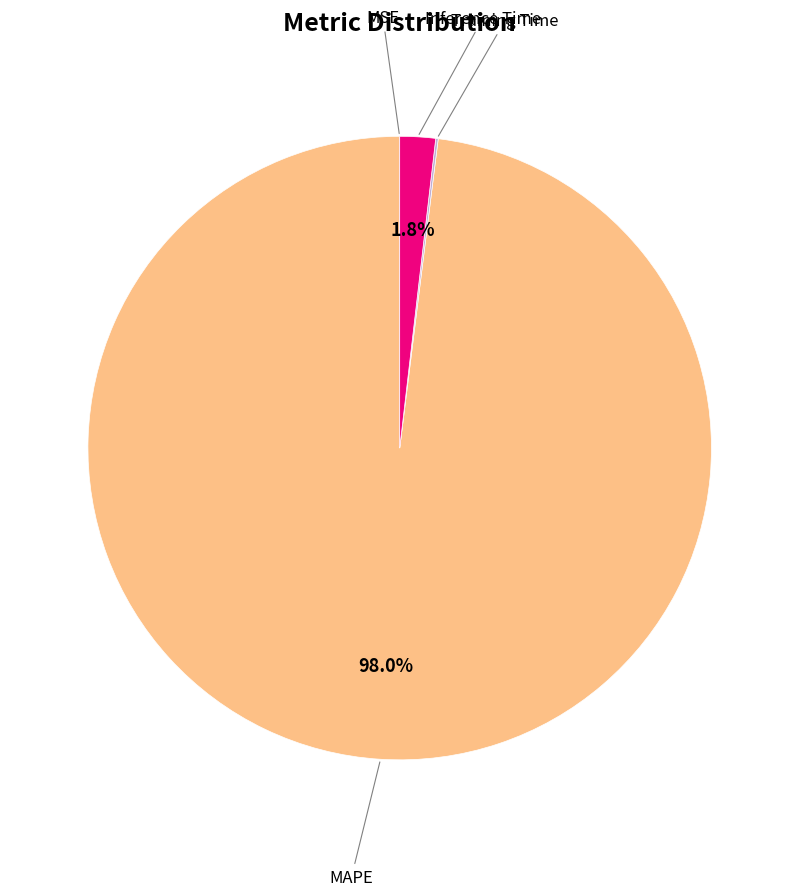

Is there a majority slice in this chart?

Yes